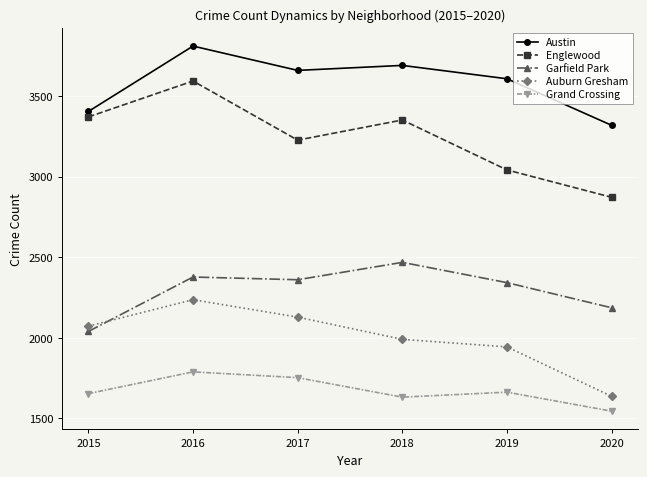

Which series has the largest total across all categories?

Austin